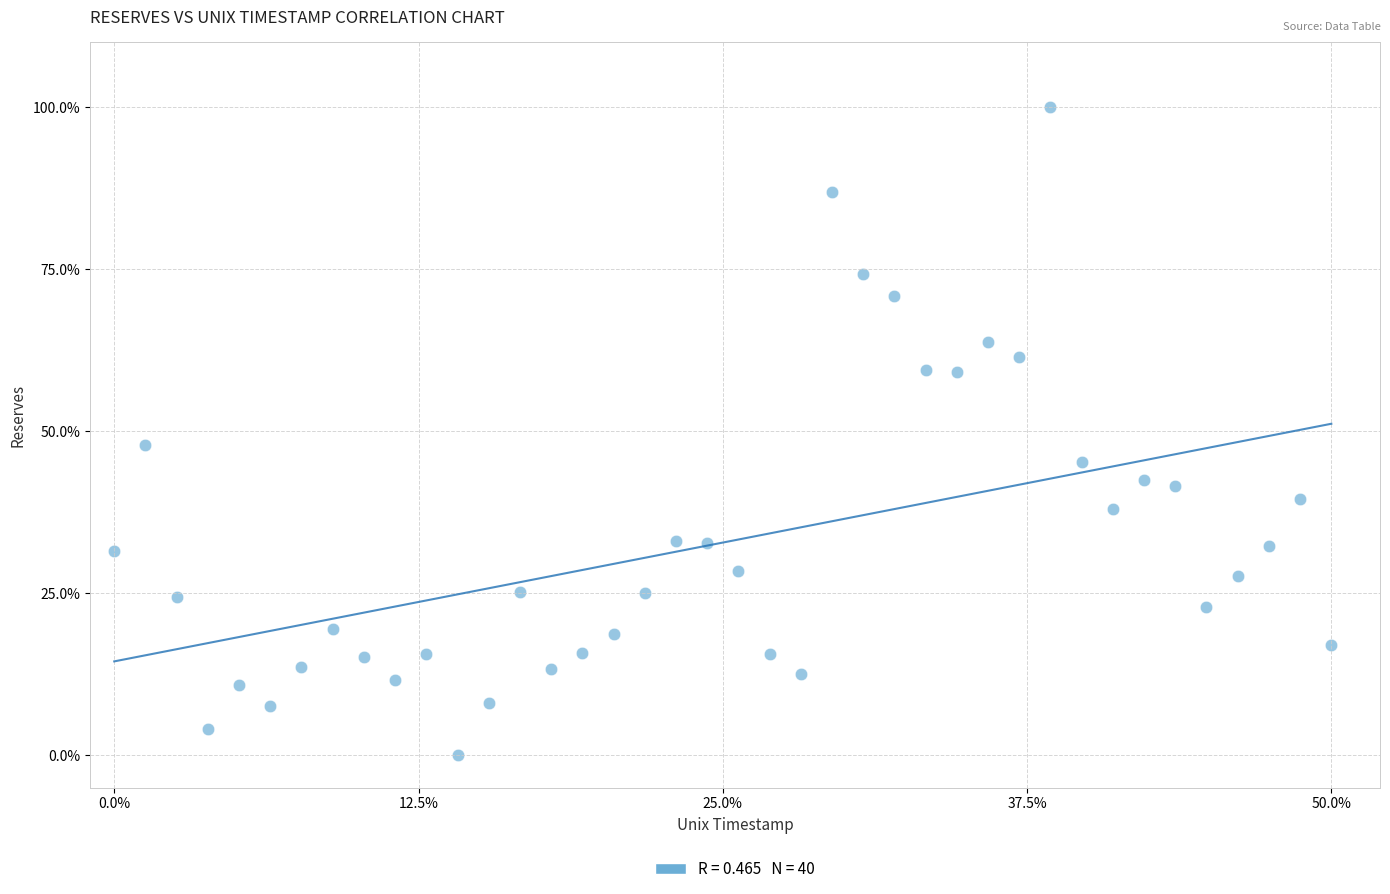

What Y value in the scatter plot is closest to 50?

47.8